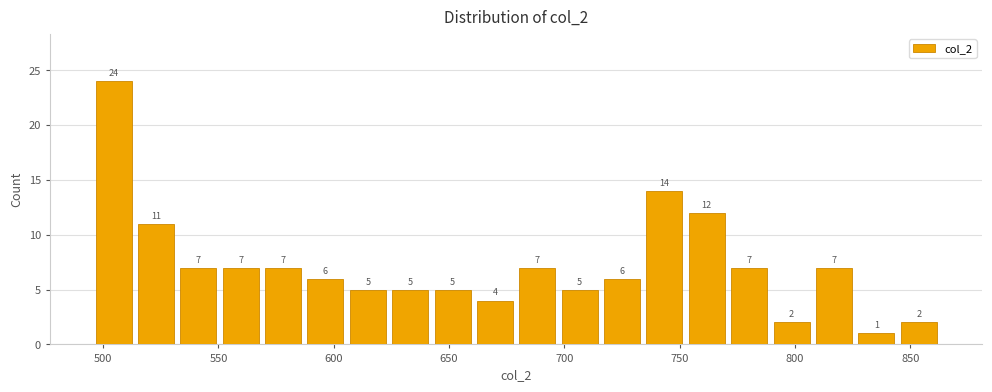

Around what value on the x-axis is the tallest bar? Give the approximate position of its centre, as read against the axis.

505